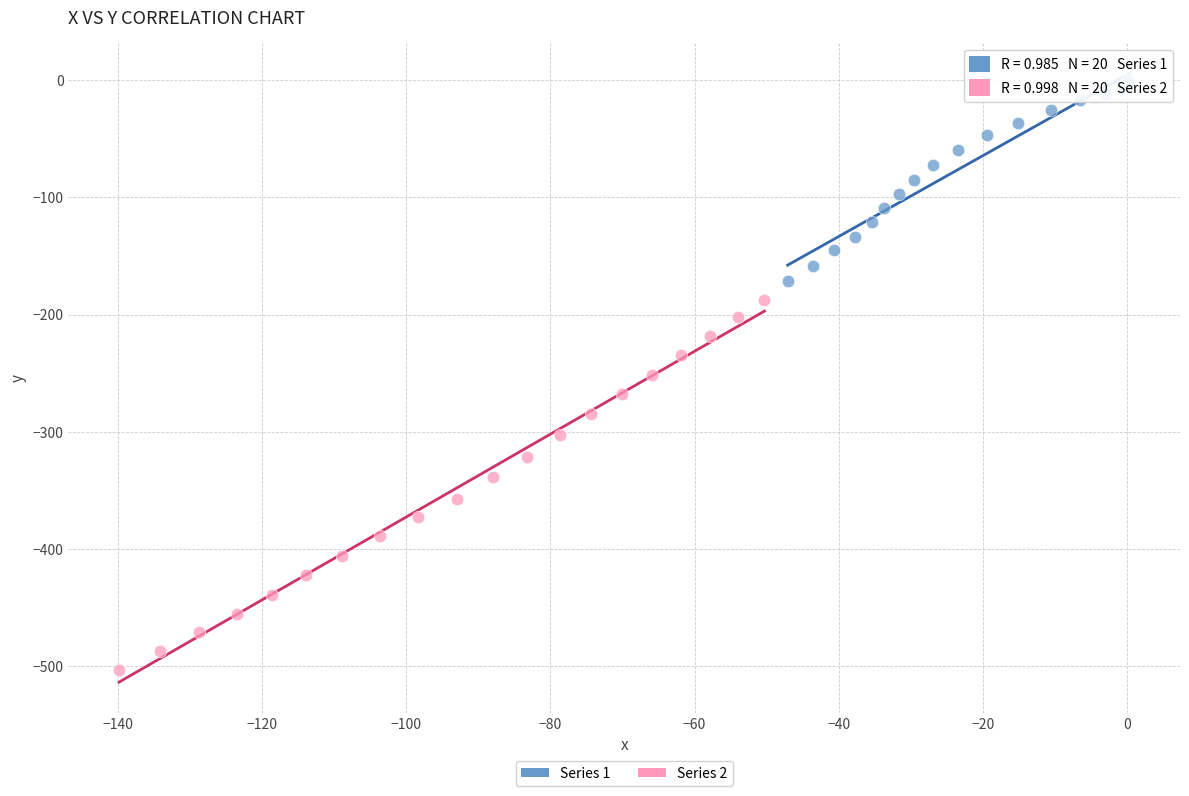

Which series reaches the minimum Y coordinate?

Series 2